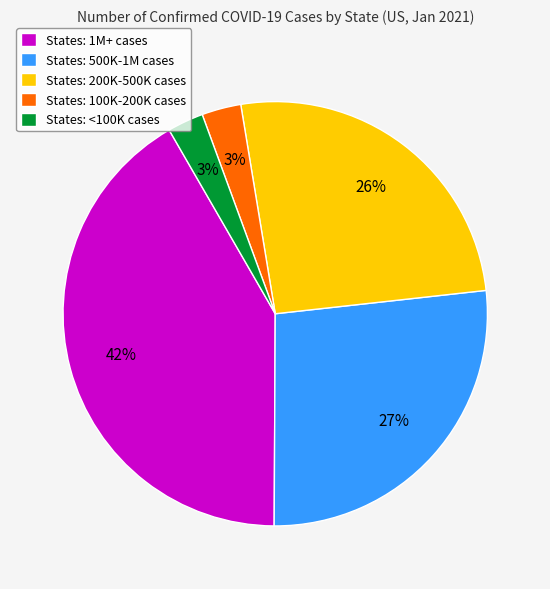

Which category has the biggest portion of the pie?

States: 1M+ cases